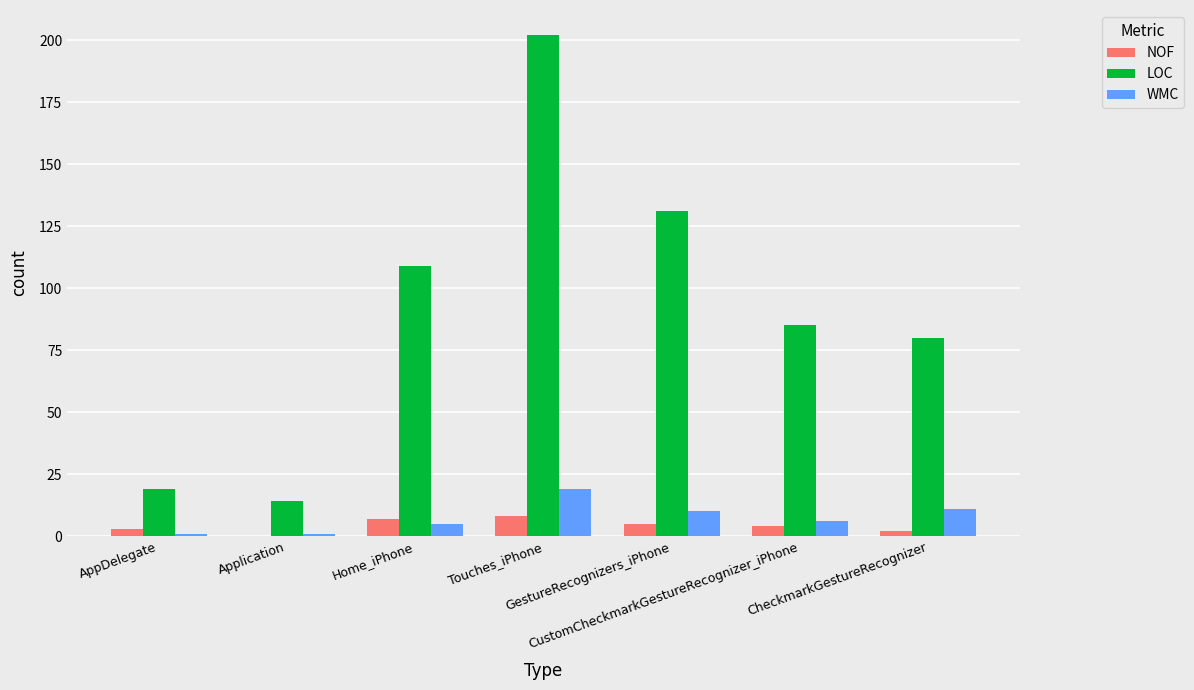

Which series has the largest total across all categories?

LOC